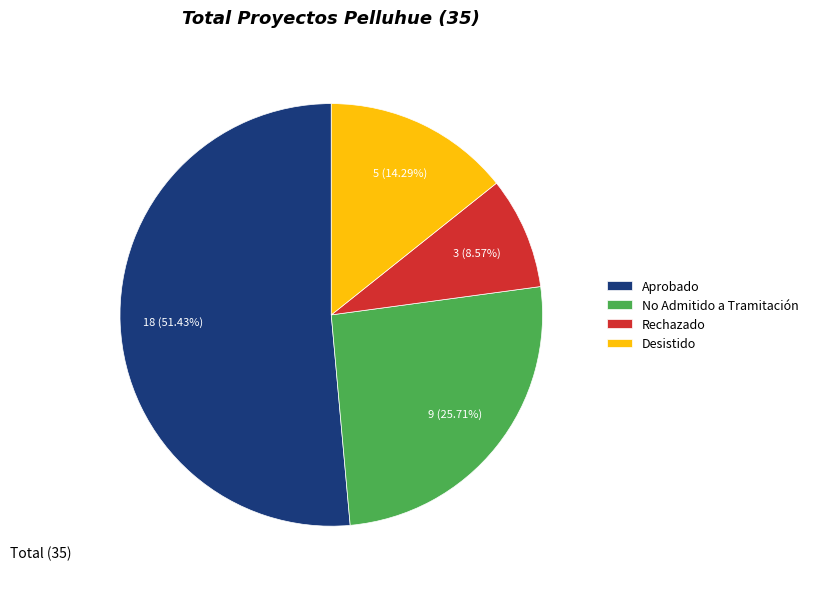

Does Aprobado represent more than half of the total?

Yes